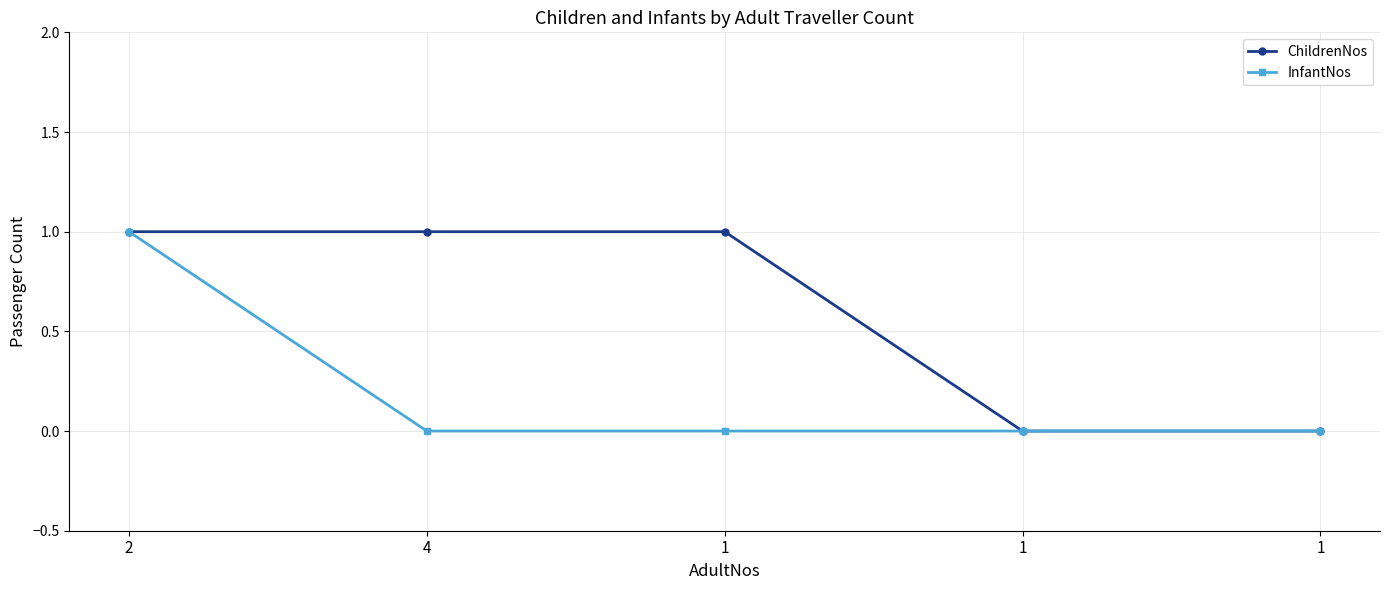

What are all the series names shown in the legend?

ChildrenNos, InfantNos